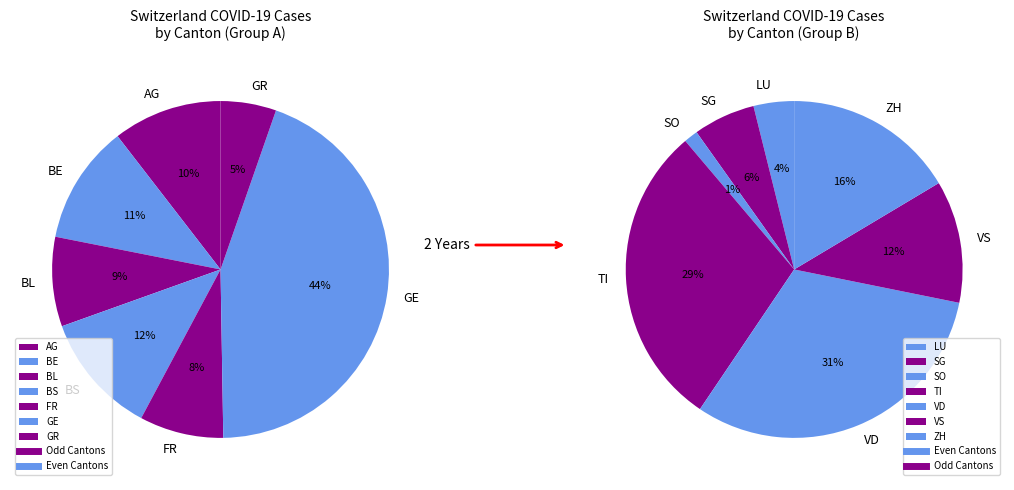

Is there any slice that represents more than half of the pie?

No